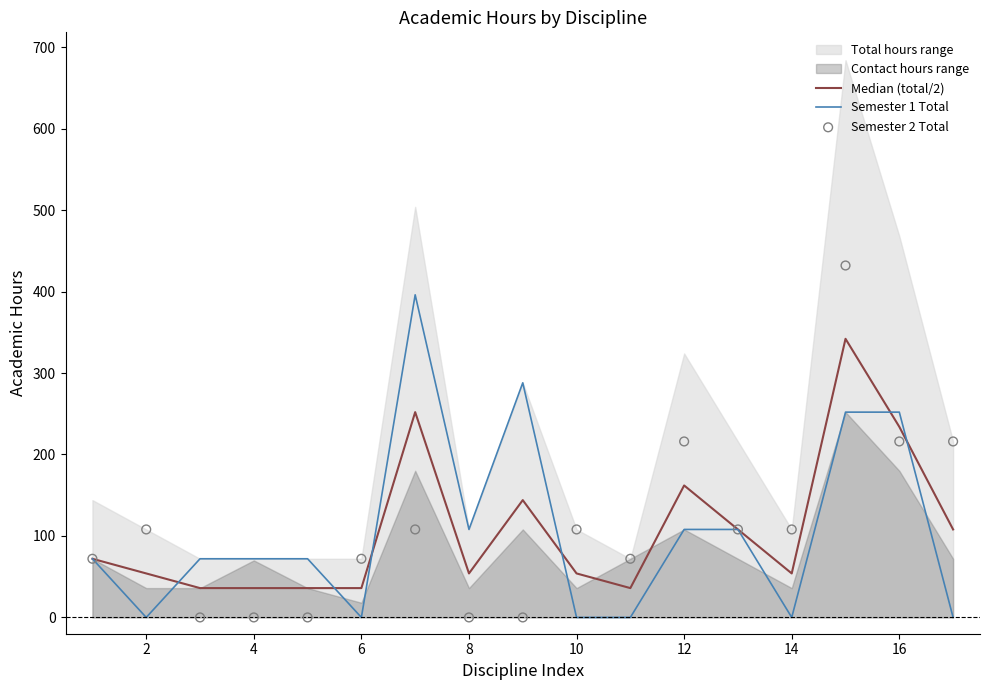

Which series has the largest total across all categories?

Semester 2 Total